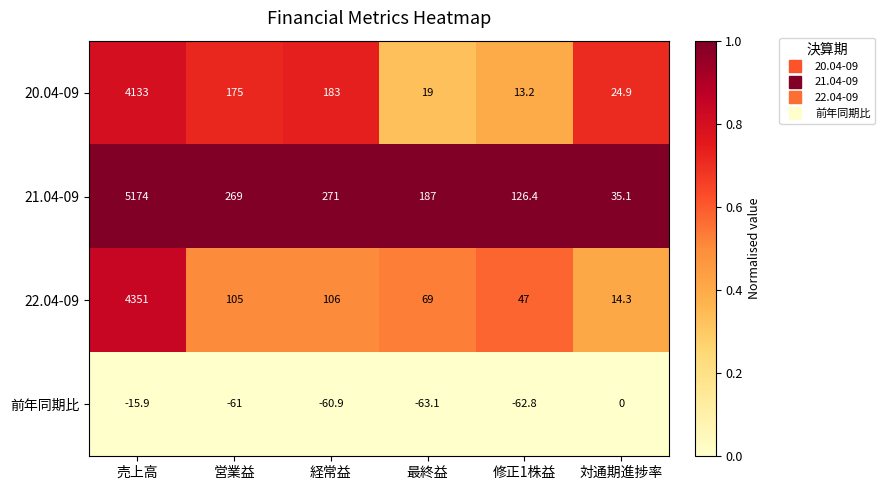

What is the difference between the second highest and second lowest values in the 前年同期比 series?

46.9